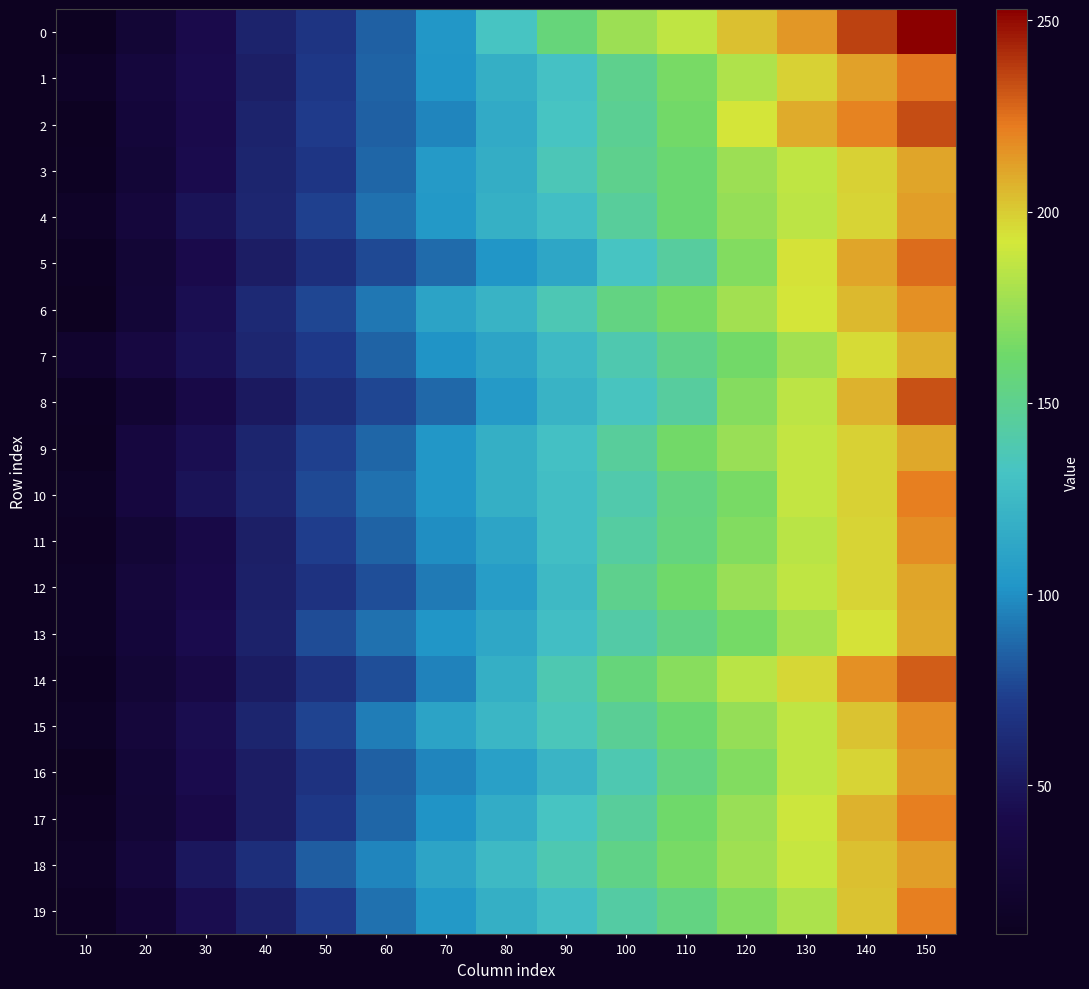

Reading left to right, what are all the values shown in this chart?

0: 10=12	20=27	30=42	40=58	50=68	60=84	70=103	80=132	90=157	100=176	110=186	120=203	130=215	140=236	150=253
1: 10=17	20=32	30=43	40=55	50=70	60=85	70=102	80=118	90=131	100=150	110=166	120=182	130=199	140=212	150=224
2: 10=12	20=29	30=42	40=58	50=72	60=84	70=97	80=115	90=132	100=149	110=164	120=193	130=209	140=220	150=234
3: 10=13	20=28	30=43	40=59	50=69	60=86	70=105	80=117	90=136	100=150	110=160	120=176	130=186	140=199	150=211
4: 10=17	20=31	30=47	40=60	50=74	60=90	70=104	80=119	90=129	100=146	110=160	120=174	130=185	140=198	150=213
5: 10=13	20=27	30=42	40=54	50=65	60=77	70=88	80=102	90=113	100=132	110=145	120=168	130=194	140=211	150=226
6: 10=11	20=28	30=45	40=62	50=76	60=92	70=111	80=121	90=137	100=154	110=165	120=178	130=193	140=205	150=217
7: 10=21	20=35	30=46	40=60	50=71	60=85	70=101	80=112	90=125	100=139	110=151	120=164	130=178	140=196	150=208
8: 10=13	20=25	30=39	40=51	50=64	60=76	70=87	80=105	90=121	100=133	110=145	120=169	130=185	140=207	150=233
9: 10=12	20=33	30=45	40=59	50=74	60=86	70=103	80=118	90=130	100=146	110=164	120=175	130=187	140=199	150=210
10: 10=15	20=33	30=47	40=60	50=77	60=90	70=103	80=118	90=129	100=140	110=154	120=166	130=187	140=199	150=221
11: 10=14	20=27	30=39	40=55	50=73	60=85	70=99	80=112	90=129	100=144	110=155	120=168	130=184	140=198	150=218
12: 10=15	20=30	30=41	40=56	50=67	60=79	70=93	80=107	90=125	100=150	110=163	120=175	130=186	140=198	150=211
13: 10=15	20=29	30=43	40=57	50=78	60=90	70=102	80=114	90=129	100=142	110=153	120=165	130=179	140=194	150=210
14: 10=13	20=27	30=38	40=53	50=66	60=79	70=96	80=118	90=138	100=157	110=170	120=184	130=197	140=217	150=230
15: 10=15	20=30	30=44	40=59	50=75	60=94	70=111	80=123	90=135	100=148	110=160	120=174	130=186	140=202	150=218
16: 10=11	20=28	30=43	40=54	50=67	60=84	70=97	80=109	90=122	100=138	110=154	120=168	130=186	140=198	150=215
17: 10=14	20=27	30=40	40=54	50=70	60=86	70=101	80=116	90=132	100=146	110=163	120=175	130=190	140=207	150=221
18: 10=16	20=31	30=50	40=64	50=83	60=97	70=112	80=125	90=138	100=152	110=166	120=177	130=188	140=203	150=213
19: 10=14	20=26	30=44	40=56	50=72	60=90	70=104	80=118	90=129	100=143	110=154	120=168	130=181	140=202	150=221